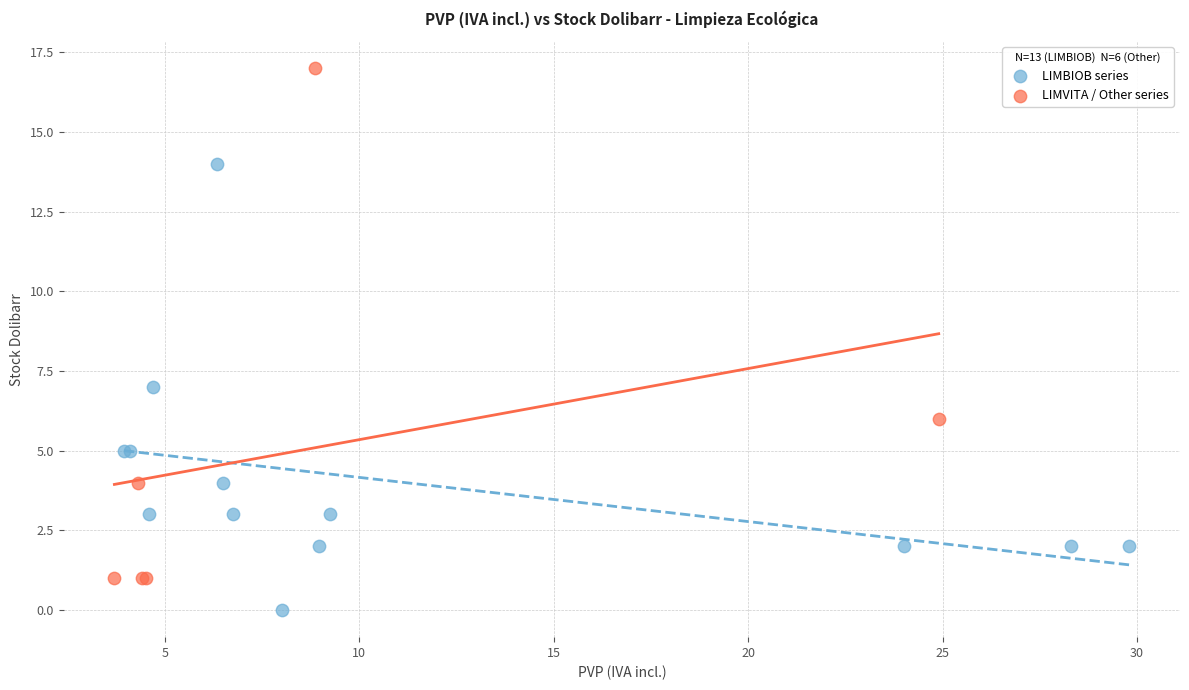

Which series has the largest Y range (max minus min)?

LIMVITA / Other series